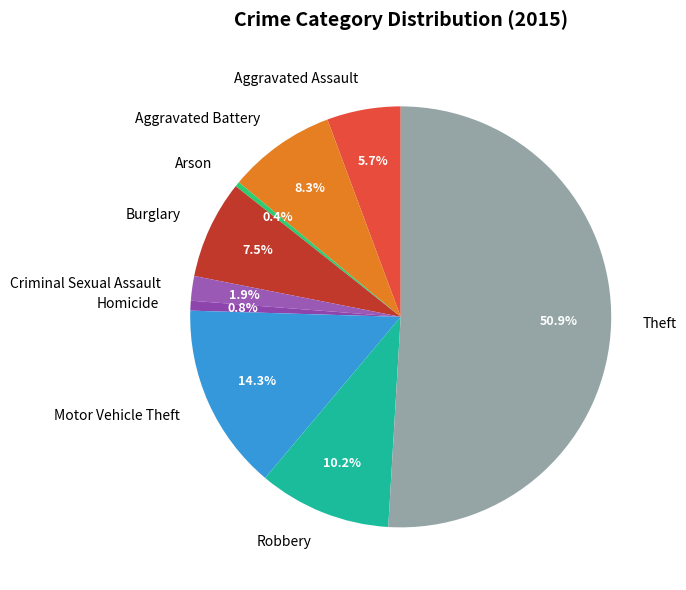

What portion of the pie excludes Theft?

49.1%